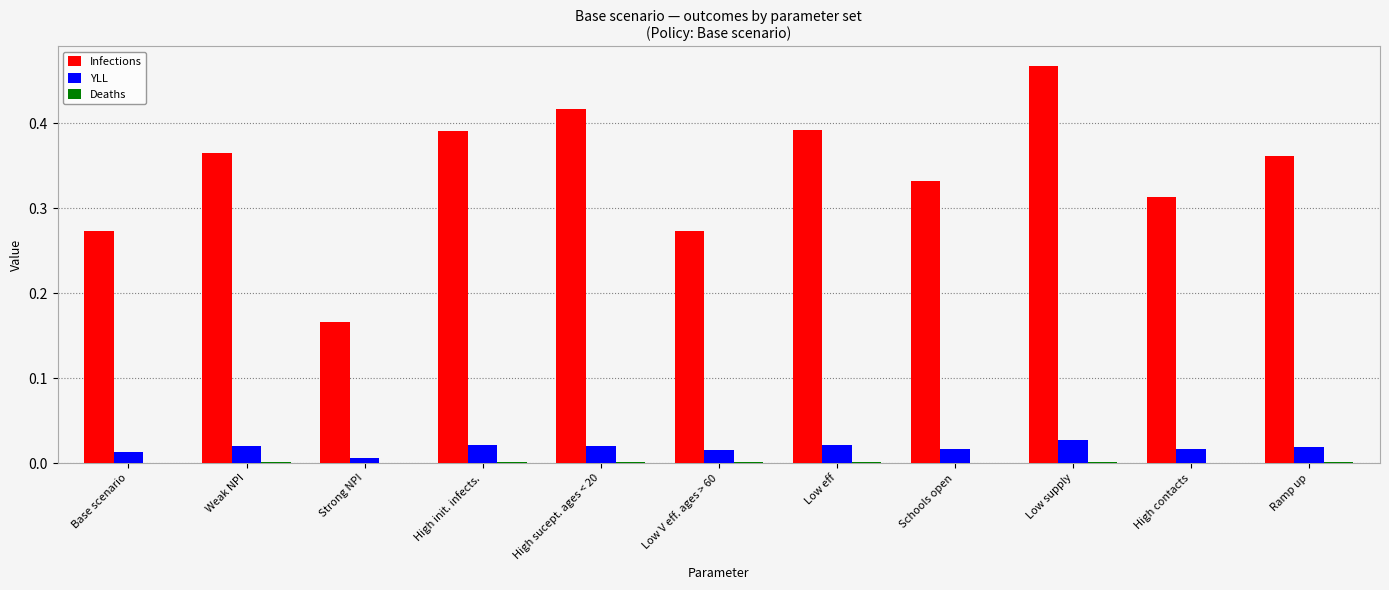

At which label does Infections reach its peak?

Low supply